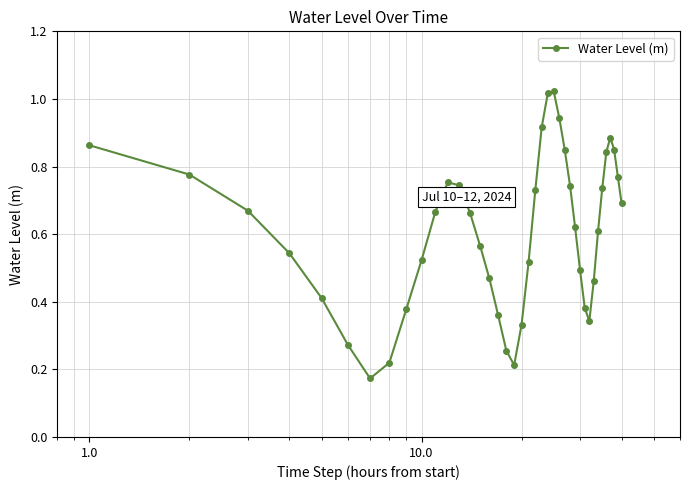

How many interior local valleys (lower than both neighbors) does the data have?

3